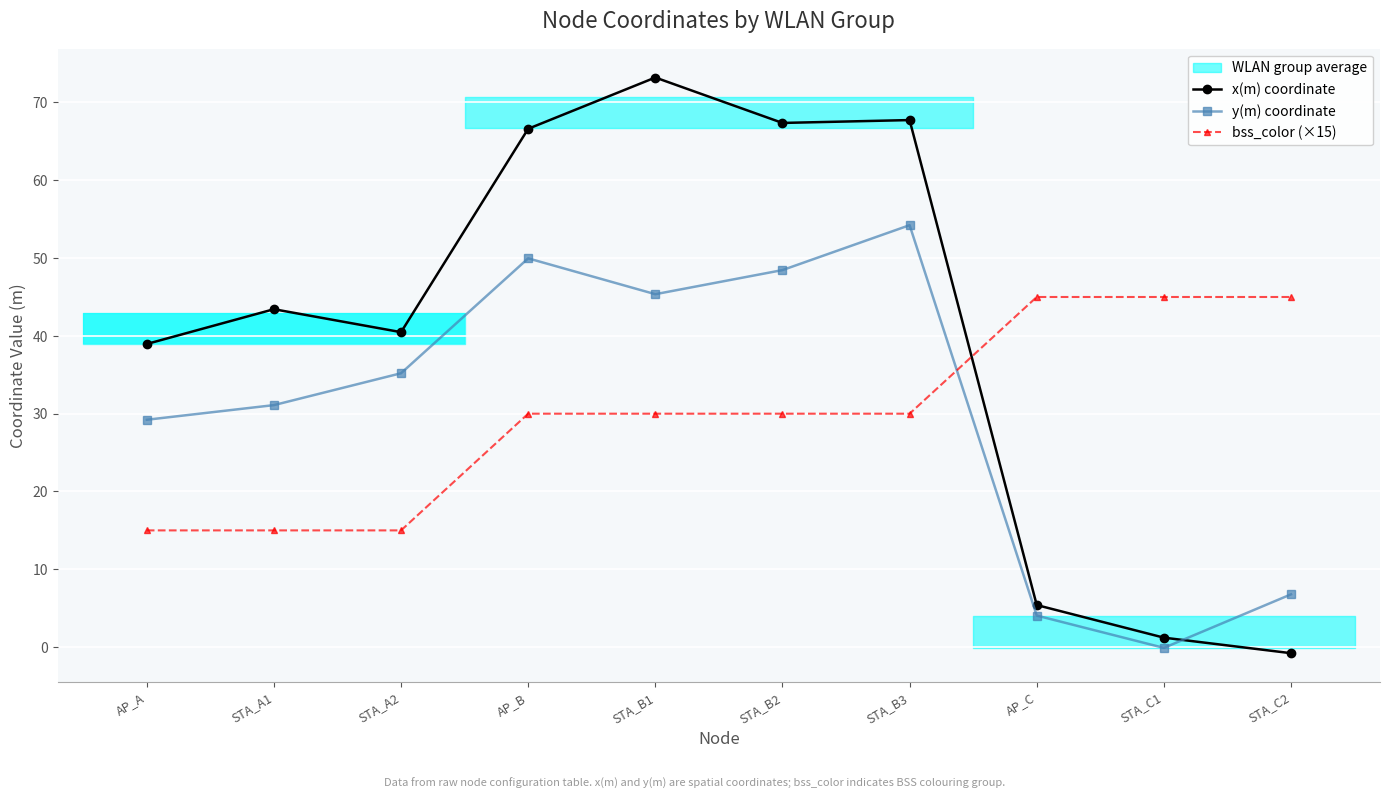

Which series has the largest total across all categories?

x(m) coordinate